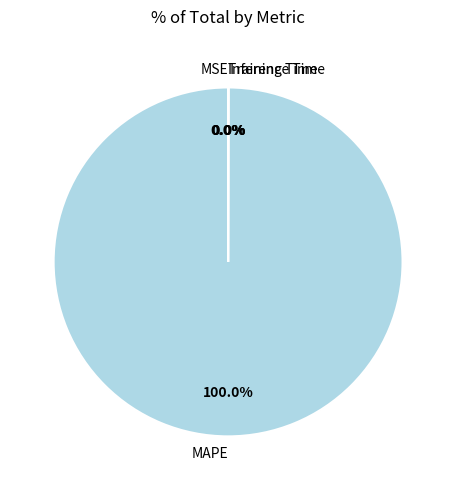

What is the largest slice in the pie chart?

MAPE